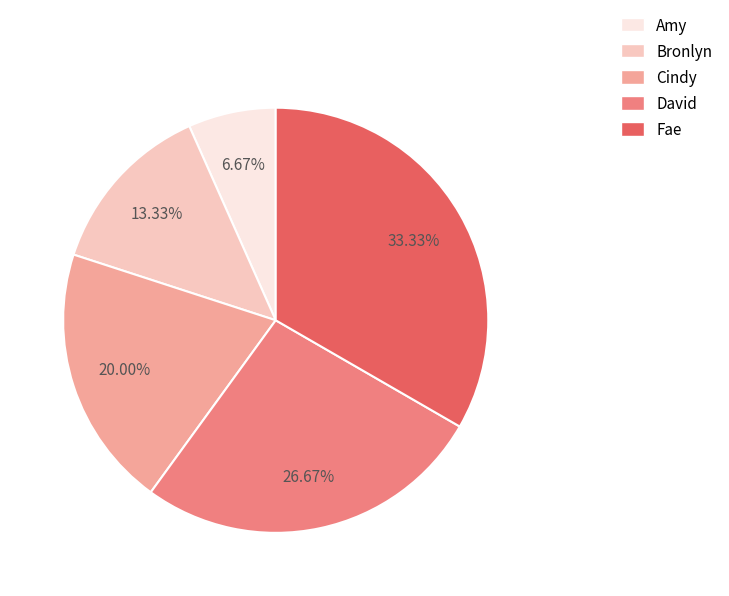

Is it true that Bronlyn is 13% of the pie?

True